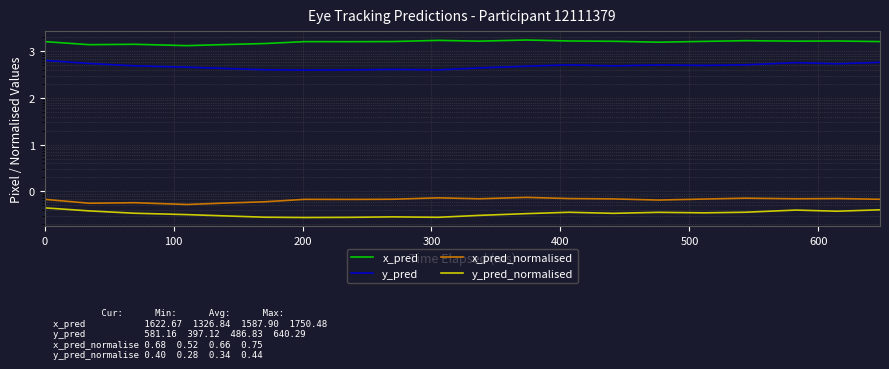

Reading right to left, extract all data points from this chart.

x_pred: 1622.7	1668.6	1654.2	1694.3	1637.1	1573.2	1645.4	1669.1	1750.5	1654.6	1718.9	1623.5	1613.0	1616.4	1470.9	1389.8	1326.8	1418.8	1391.3	1618.9
y_pred: 581.2	541.8	573.2	515.2	500.6	512.8	488.5	514.2	481.3	441.1	401.6	410.1	400.7	397.1	403.3	434.2	458.2	490.7	550.5	640.3
x_pred_normalised: 0.7	0.7	0.7	0.7	0.7	0.7	0.7	0.7	0.7	0.7	0.7	0.7	0.7	0.7	0.6	0.6	0.5	0.6	0.6	0.7
y_pred_normalised: 0.4	0.4	0.4	0.4	0.3	0.4	0.3	0.4	0.3	0.3	0.3	0.3	0.3	0.3	0.3	0.3	0.3	0.3	0.4	0.4